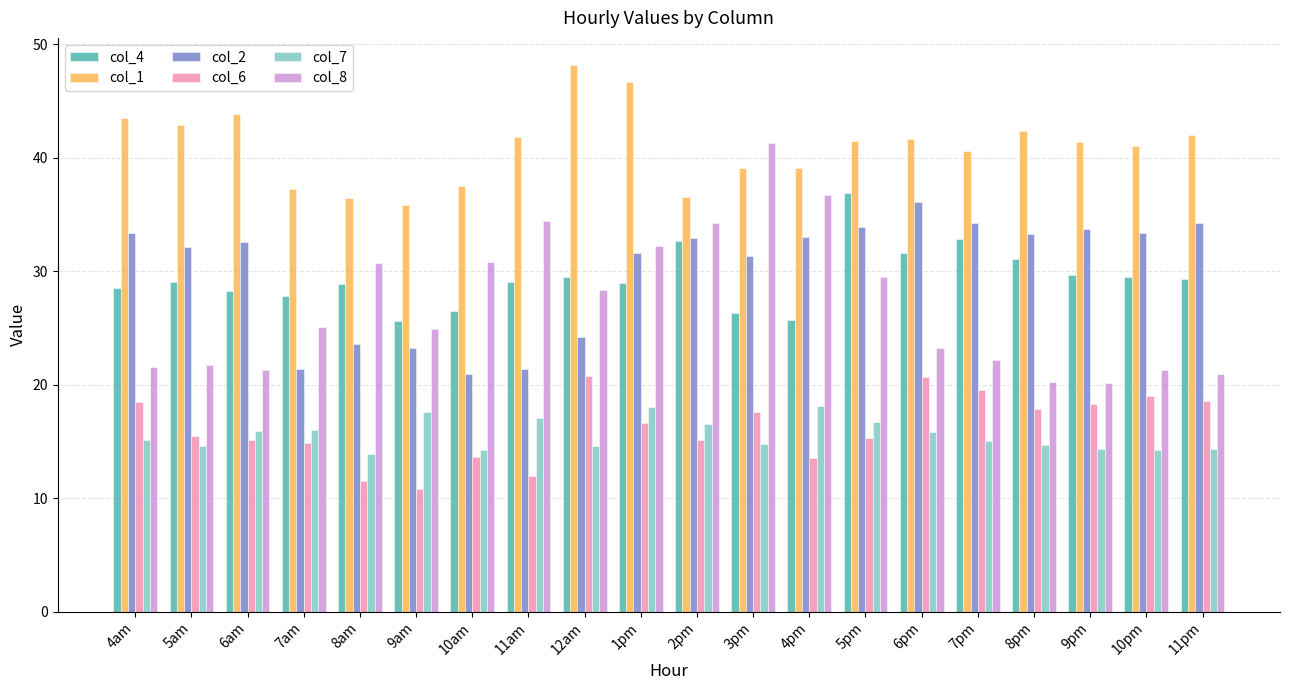

At how many categories does at least one series exceed 29?

20